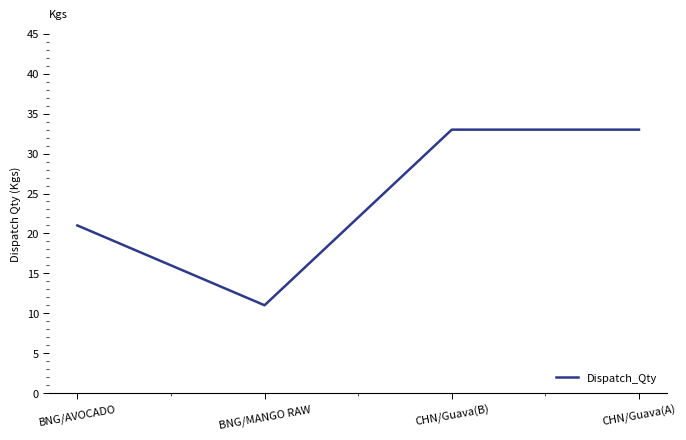

What is the difference between the values at CHN/Guava(B) and BNG/MANGO RAW?

22